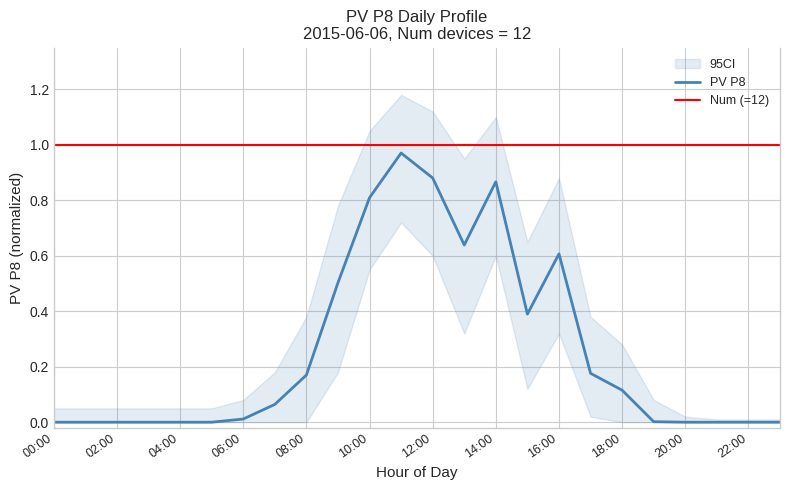

The chart shows a value of 0.0 at 01:00. True or false?

True